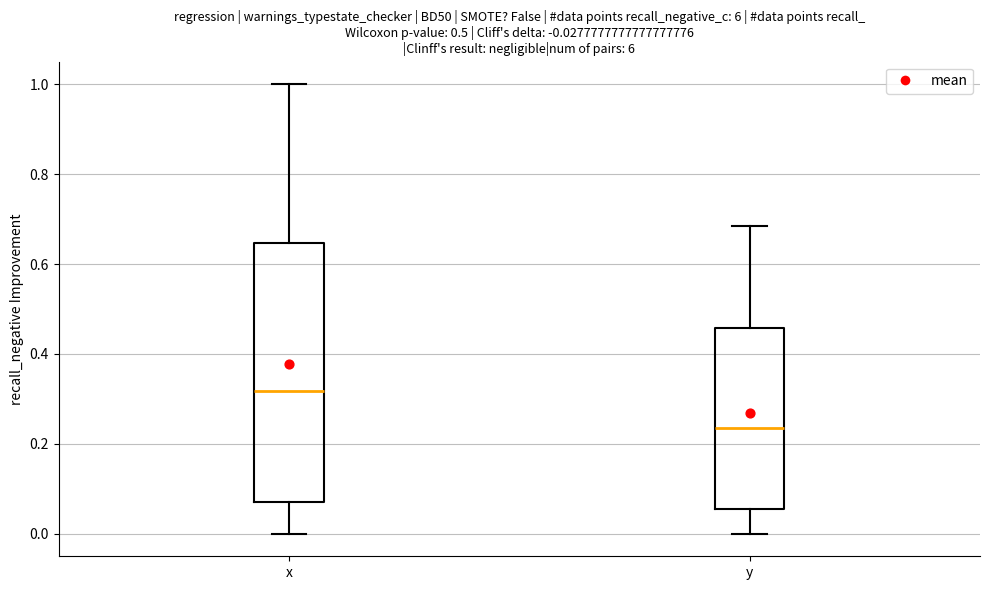

Which box has the lowest median line?

y